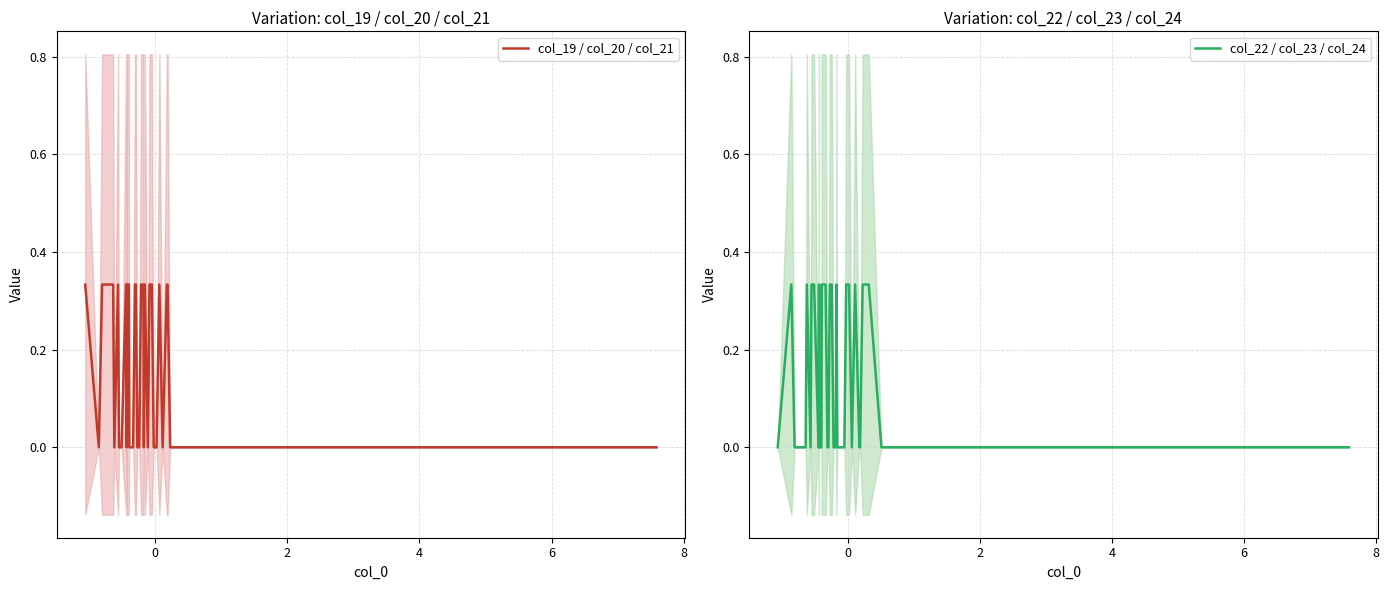

How many values in the col_19 / col_20 / col_21 series exceed 0?

18